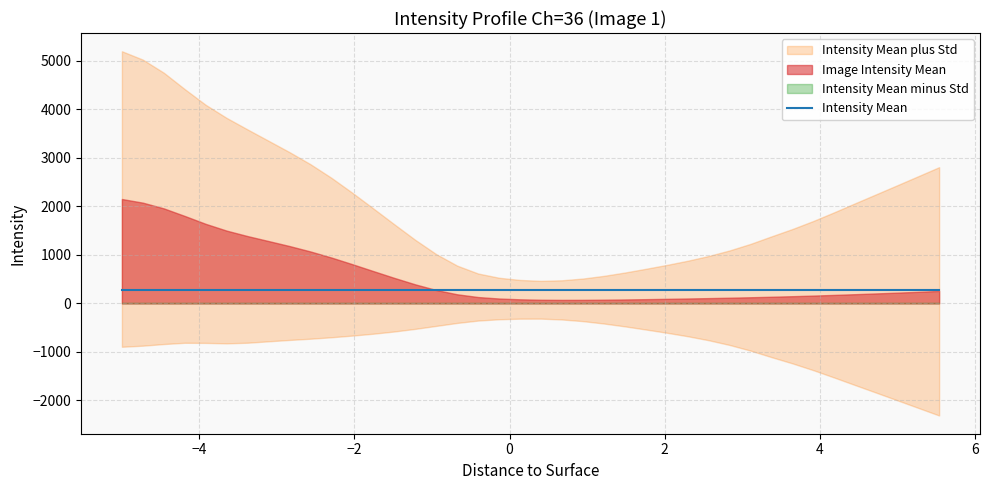

At which category does the chart reach its minimum across all series?

5.535